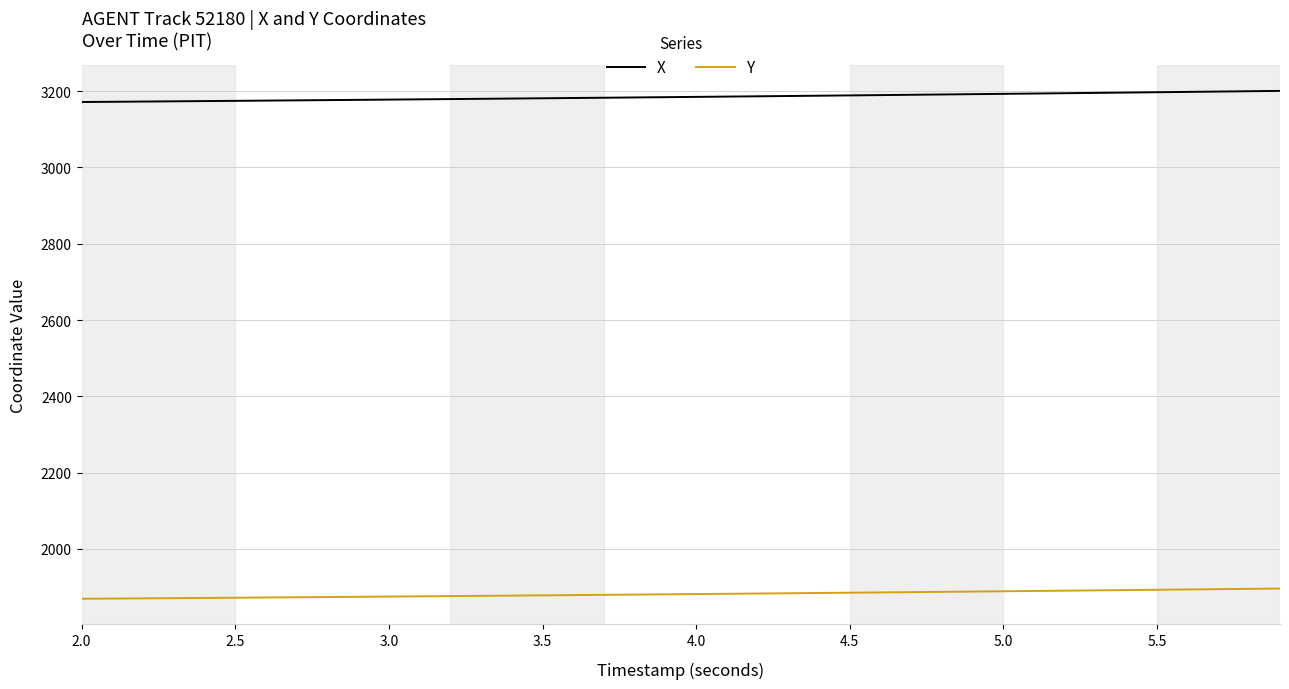

True or false: X and Y cross at least once.

False